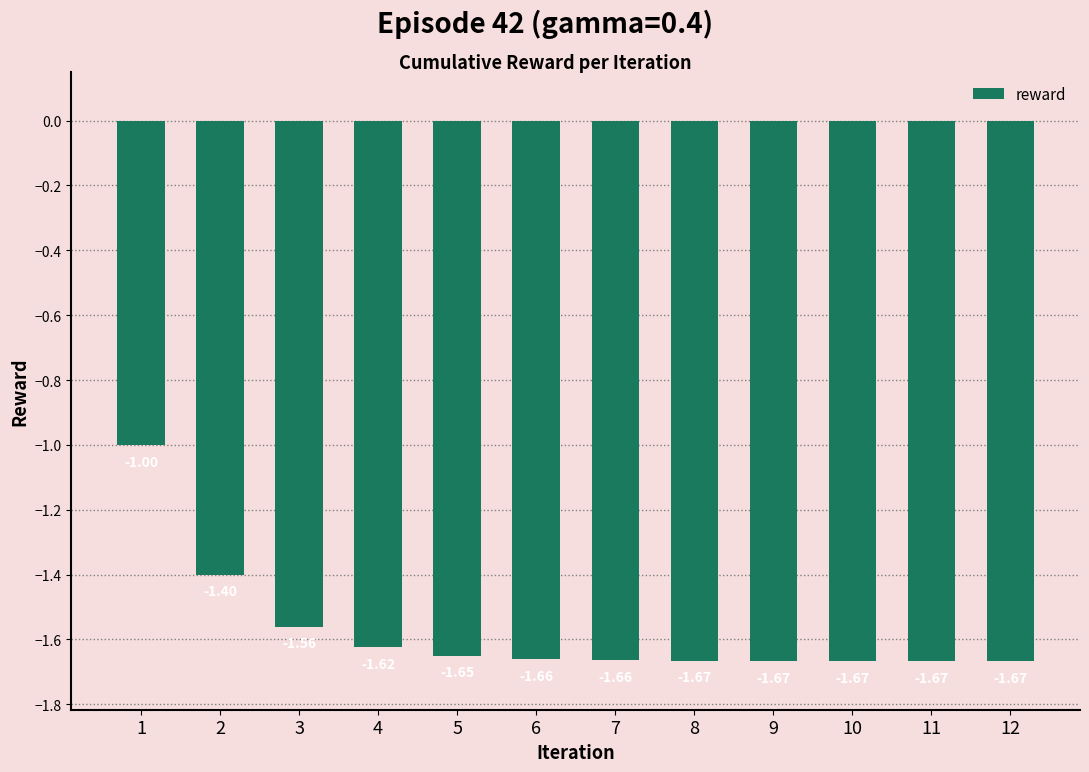

What is the maximum value shown in the chart?

-1.0